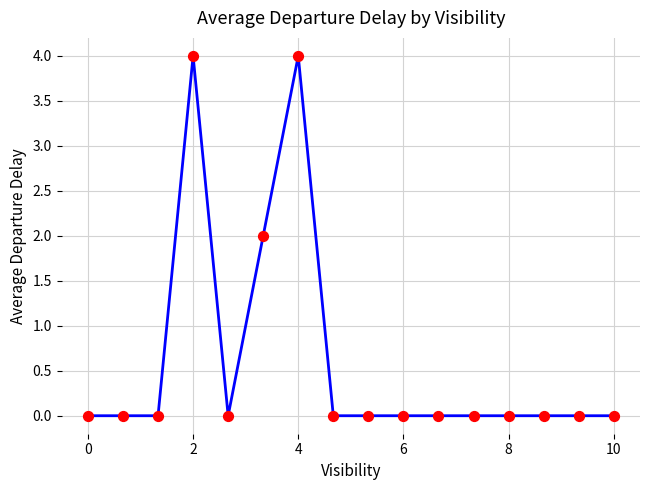

What is the greatest value displayed?

4